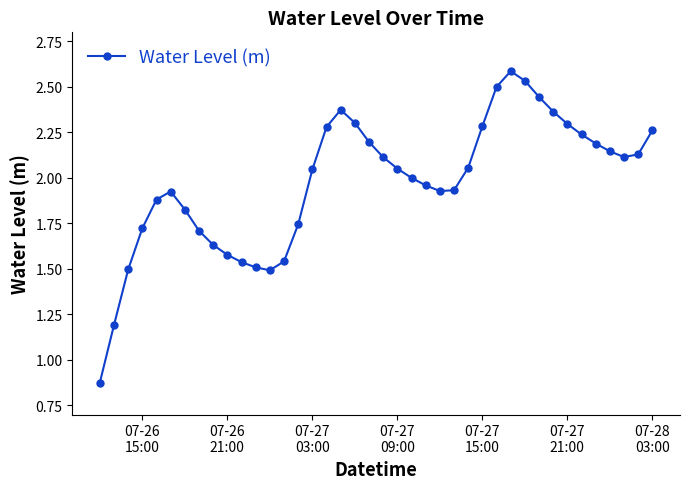

Does the chart have visible grid lines?

No